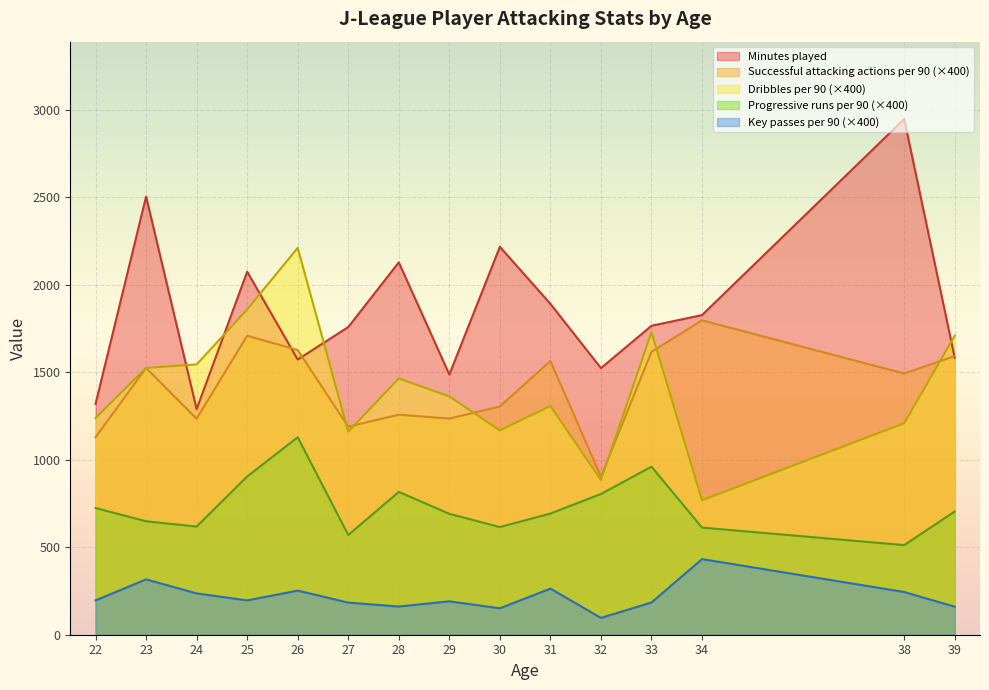

Rank the series by their maximum value, from lowest to highest.

Key passes per 90 (×400), Progressive runs per 90 (×400), Successful attacking actions per 90 (×400), Dribbles per 90 (×400), Minutes played